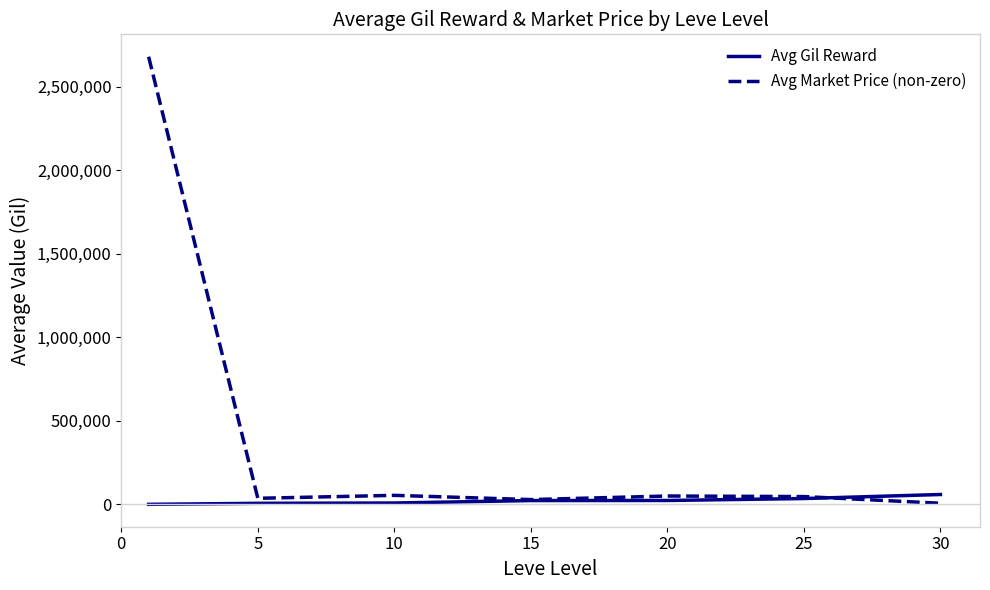

What is the difference between the maximum and second lowest values in the Avg Market Price (non-zero) series?

2649949.0